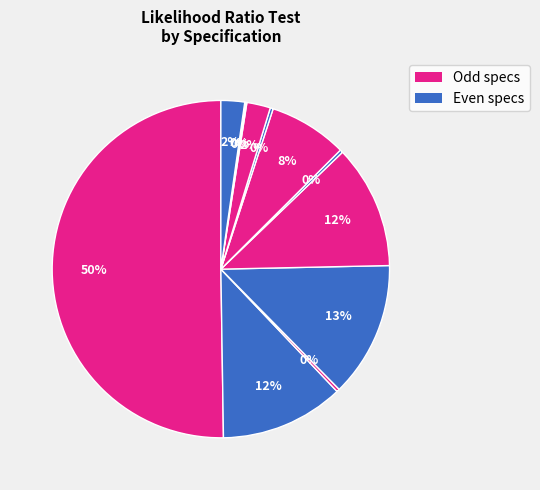

How many segments does this pie chart have?

12